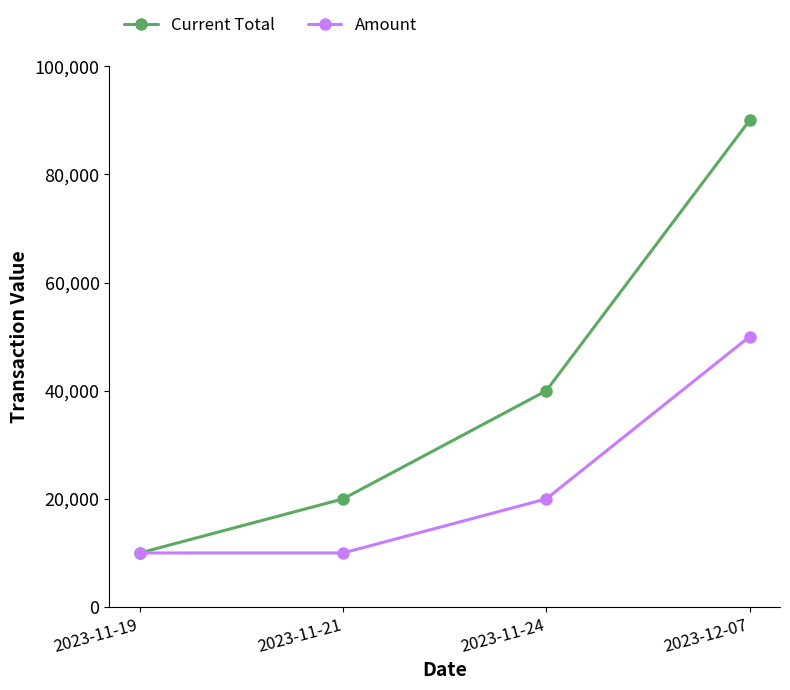

Which series has the largest total across all categories?

Current Total